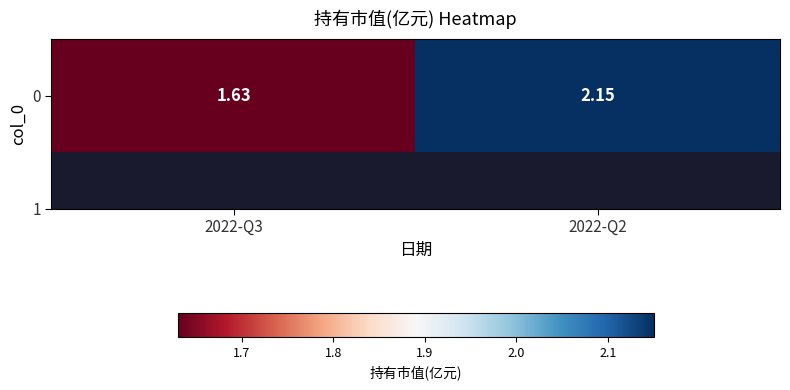

Which category has the lowest value across all series?

2022-Q3